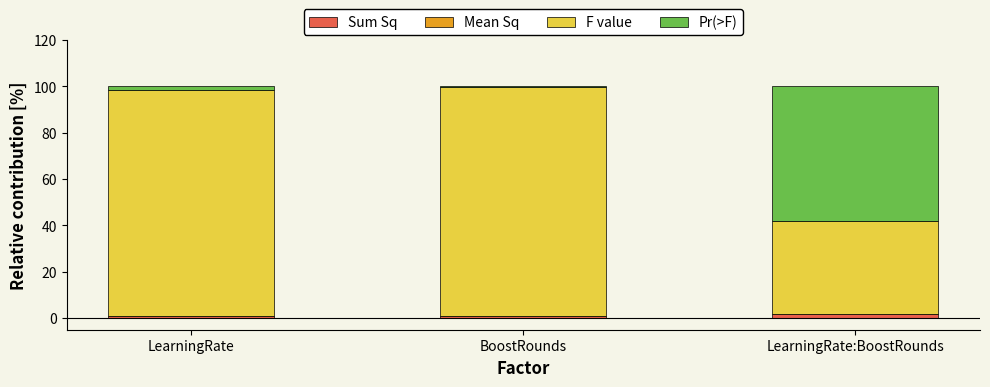

Are the bars horizontal?

No